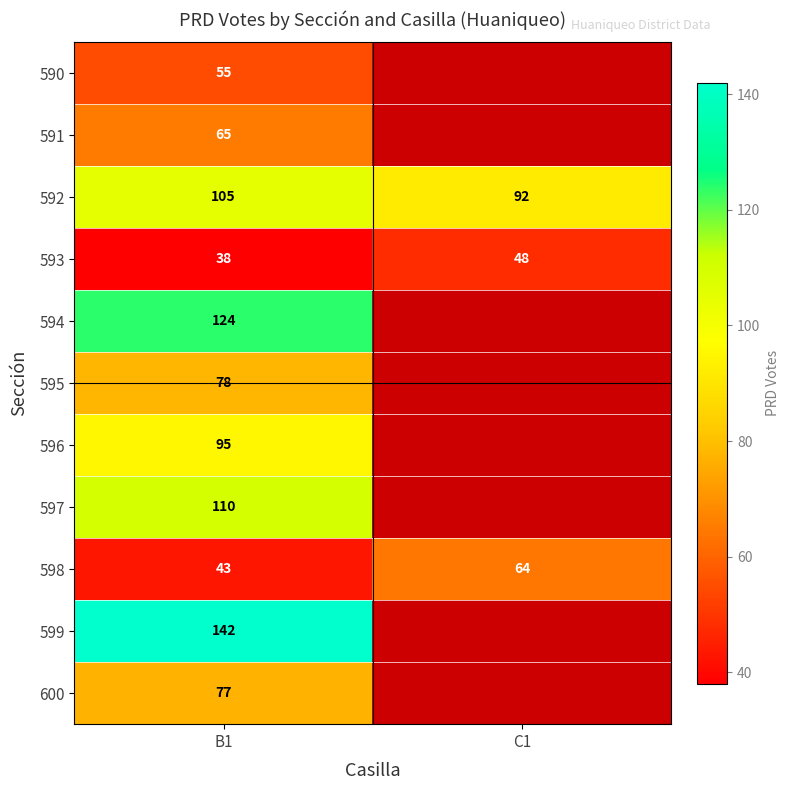

Which label corresponds to the largest value in the chart?

B1